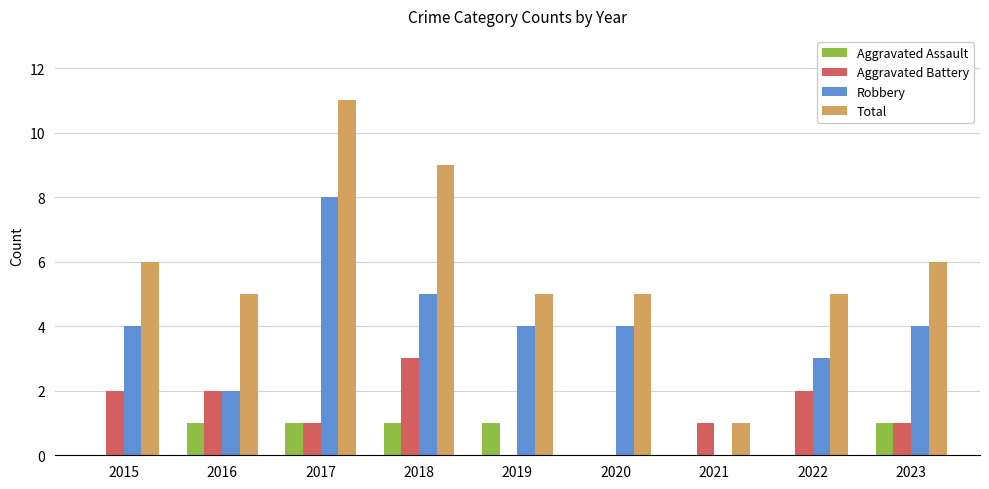

What value does the Total series have at 2017?

11